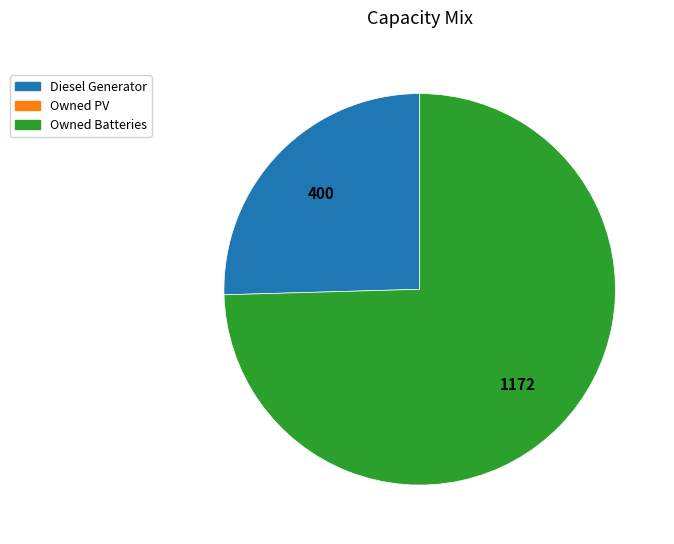

Is there a majority slice in this chart?

Yes